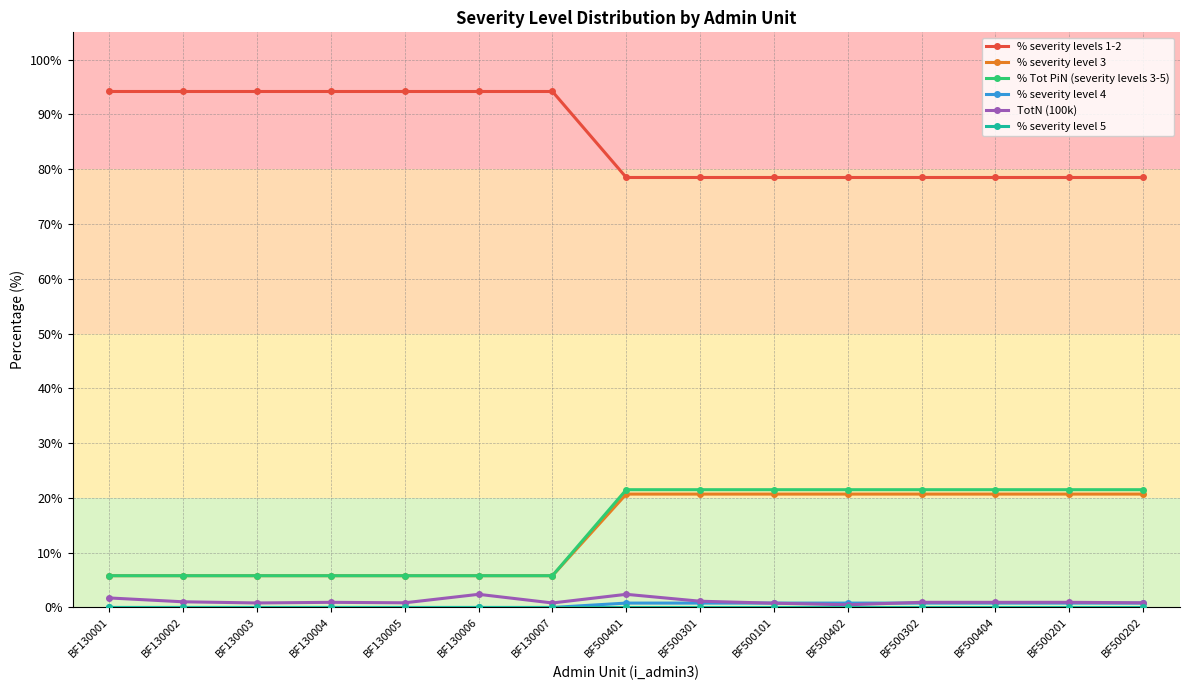

True or false: % severity level 3 and % severity levels 1-2 cross at least once.

False